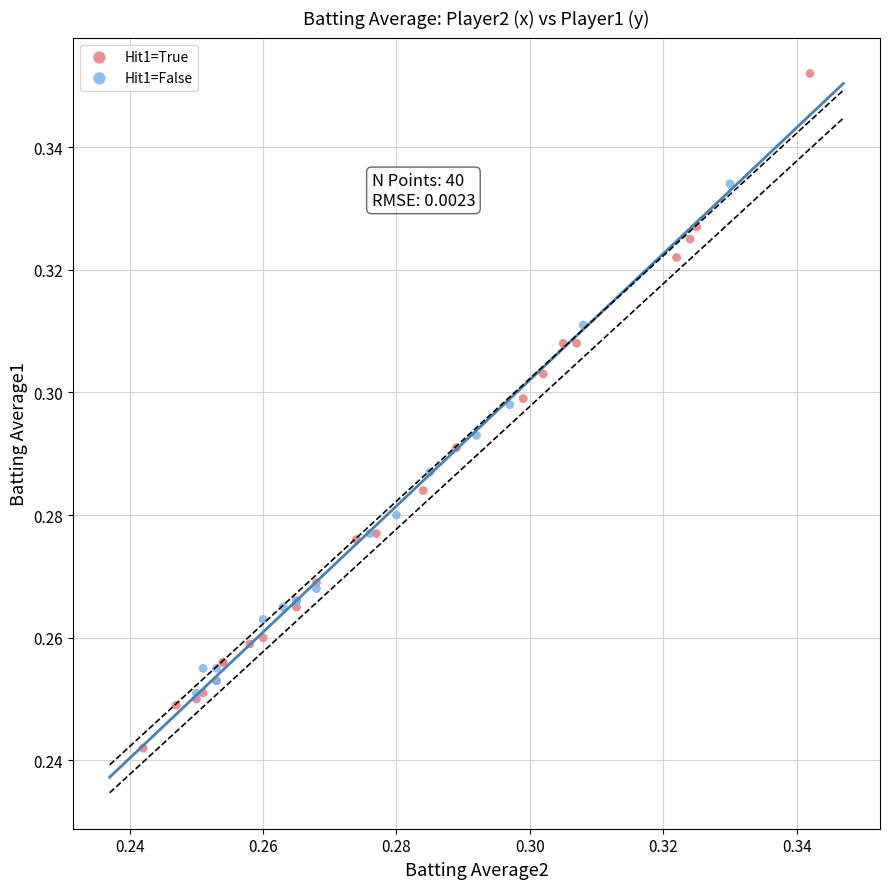

Which series has the largest Y range (max minus min)?

Hit1=True